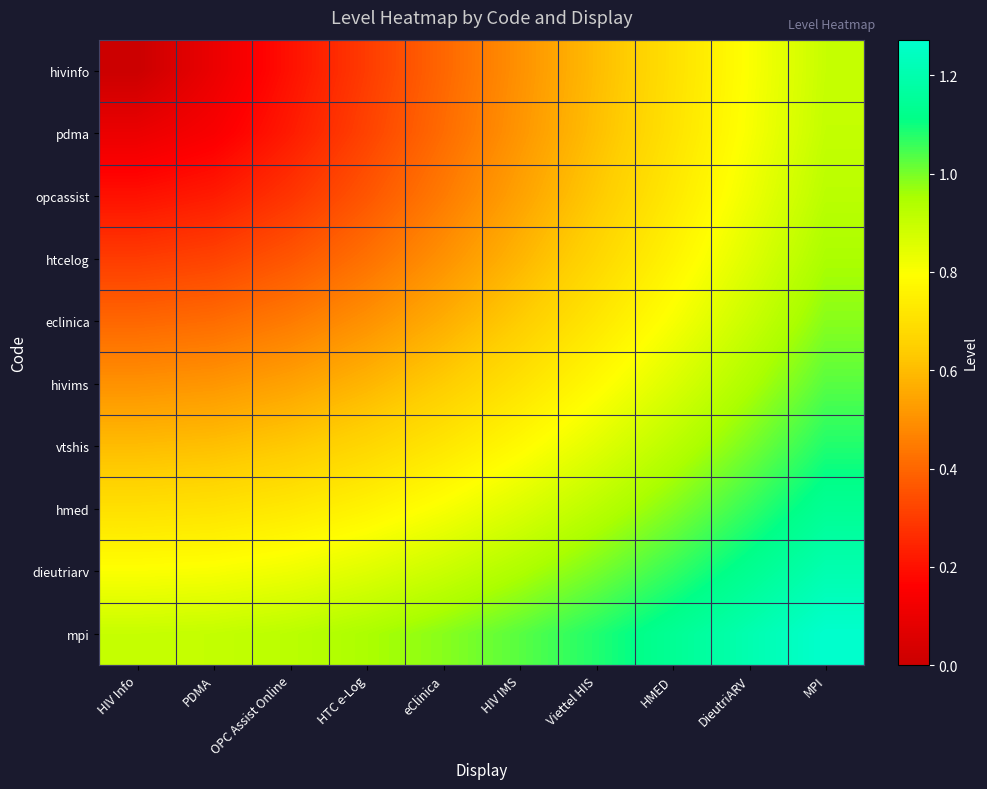

Which category has the lowest value across all series?

HIV Info